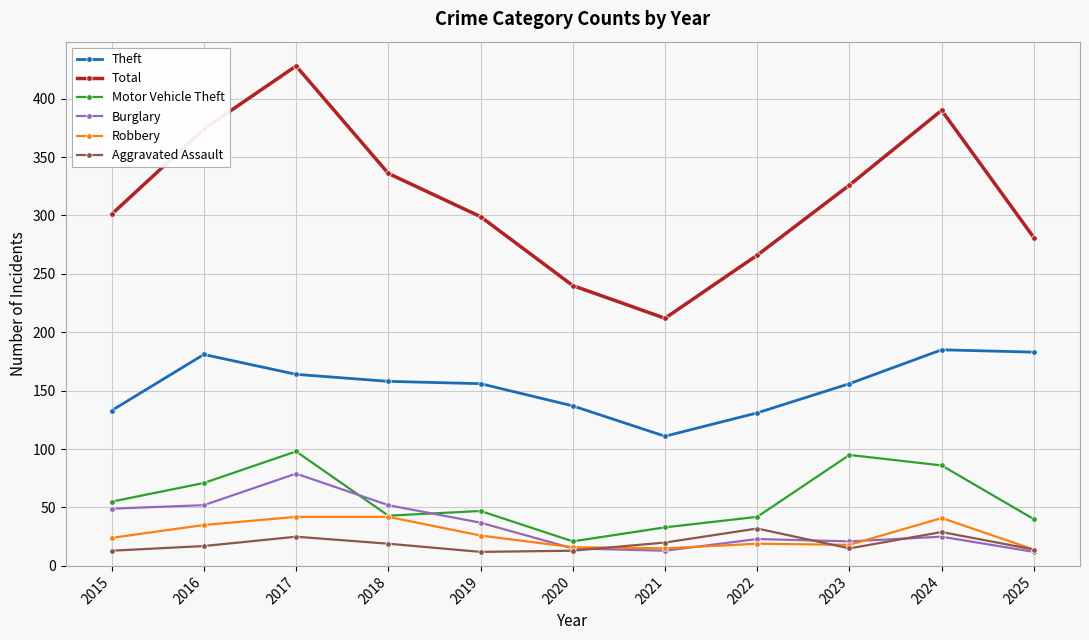

Which series has the largest total across all categories?

Total